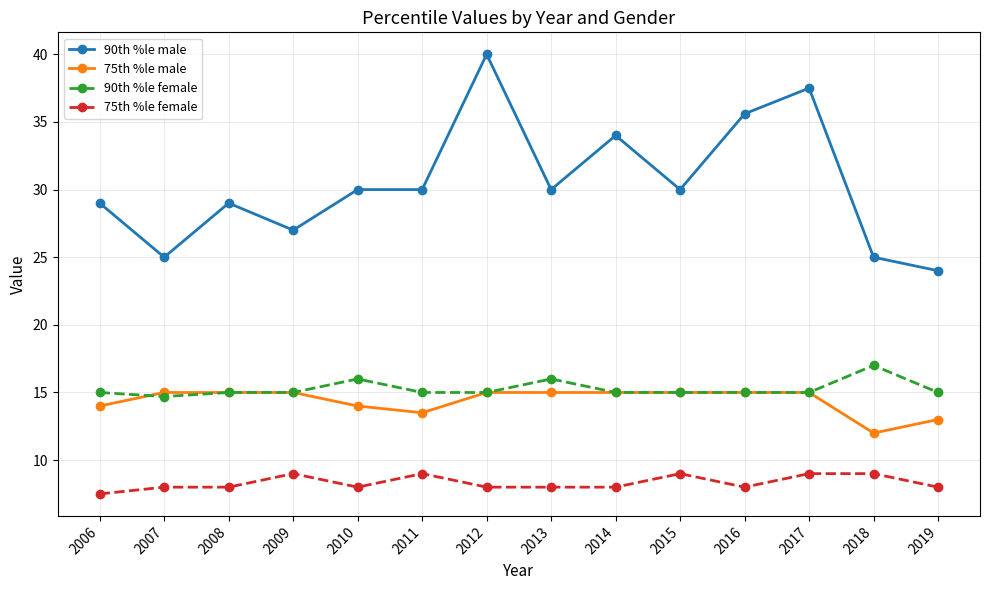

What is the difference between the maximum and minimum values in the 90th %le female series?

2.3